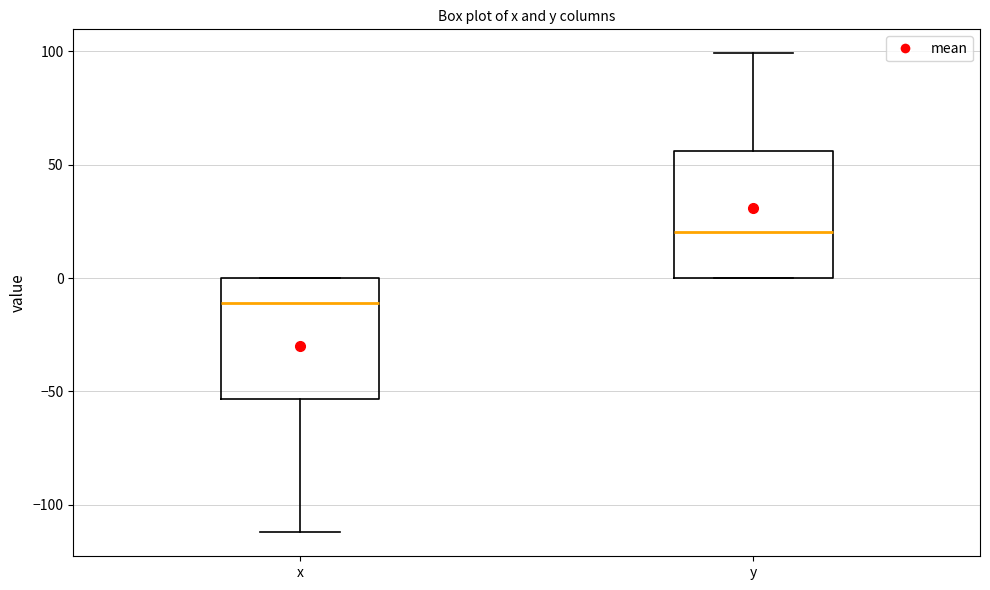

Where is the upper edge of the box for y on the y-axis? The values are not printed on the chart, so give them approximately, as read against the axis.

55